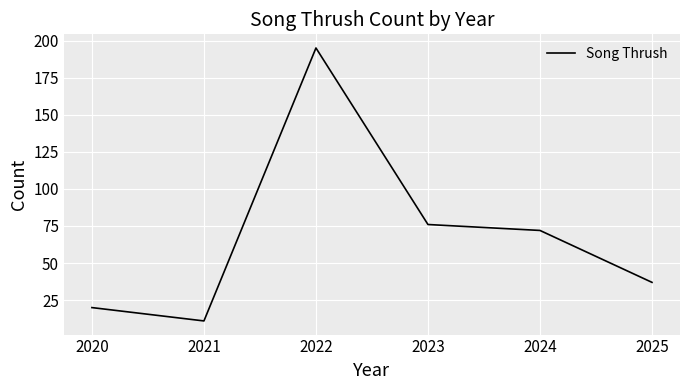

Rank the categories by value from lowest to highest.

2021, 2020, 2025, 2024, 2023, 2022